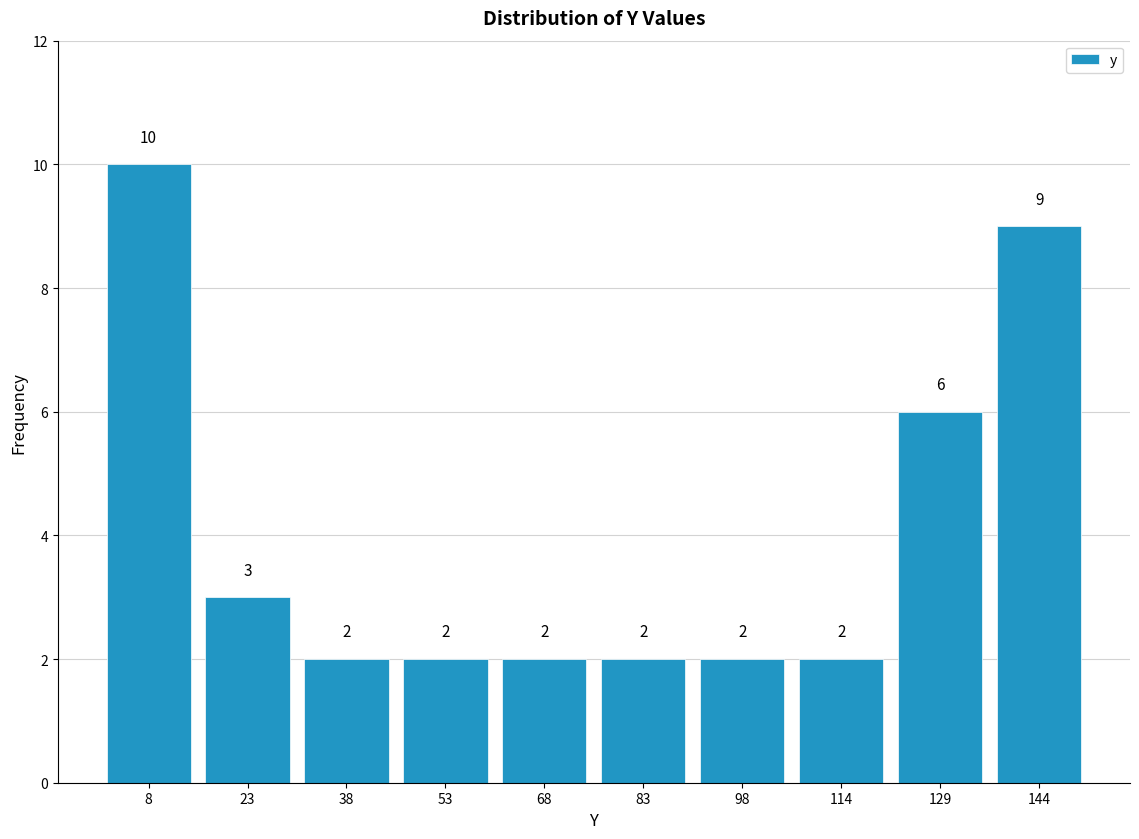

How tall is the bar that spans 0 to 16 on the x-axis? The bar edges are not printed on the chart, so give them approximately, as read against the axis.

10